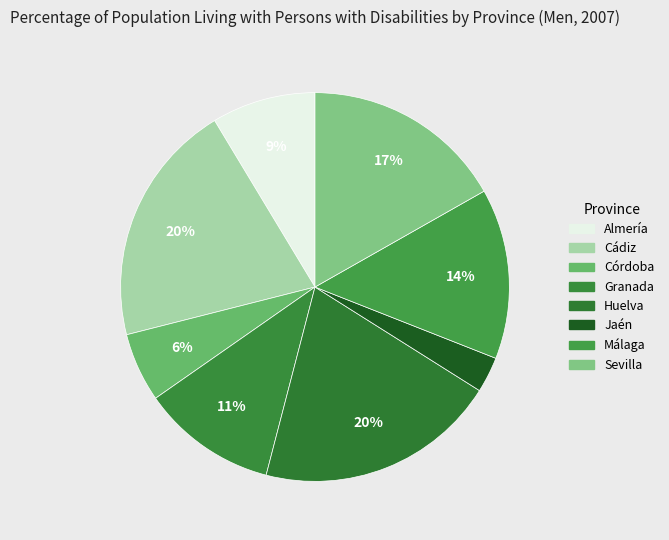

True or false: Jaén accounts for 3% of the total.

True